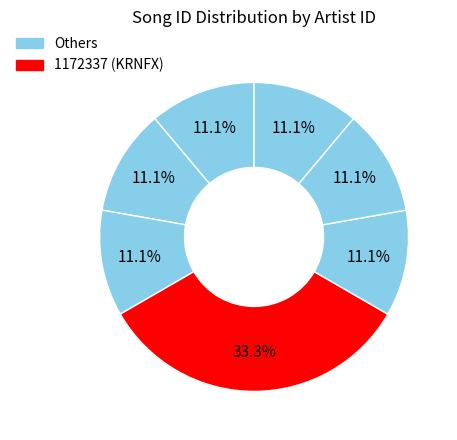

Is there a majority slice in this chart?

No